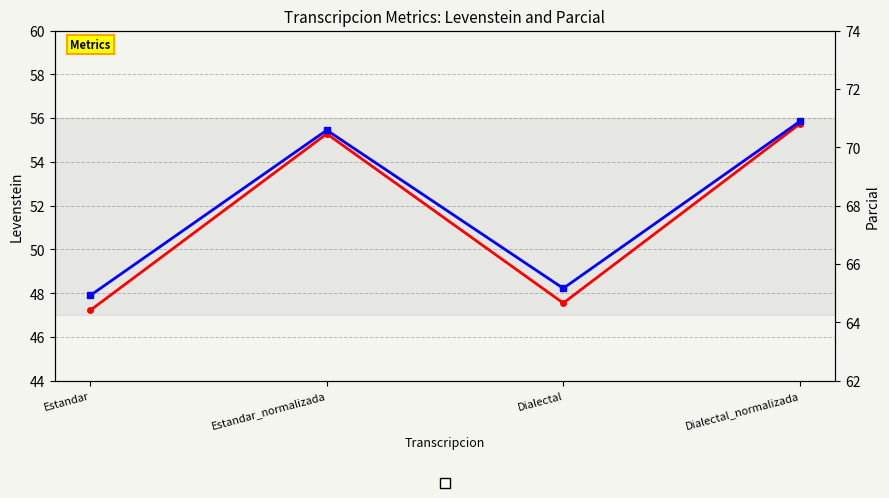

What position from the left is Dialectal_normalizada?

4